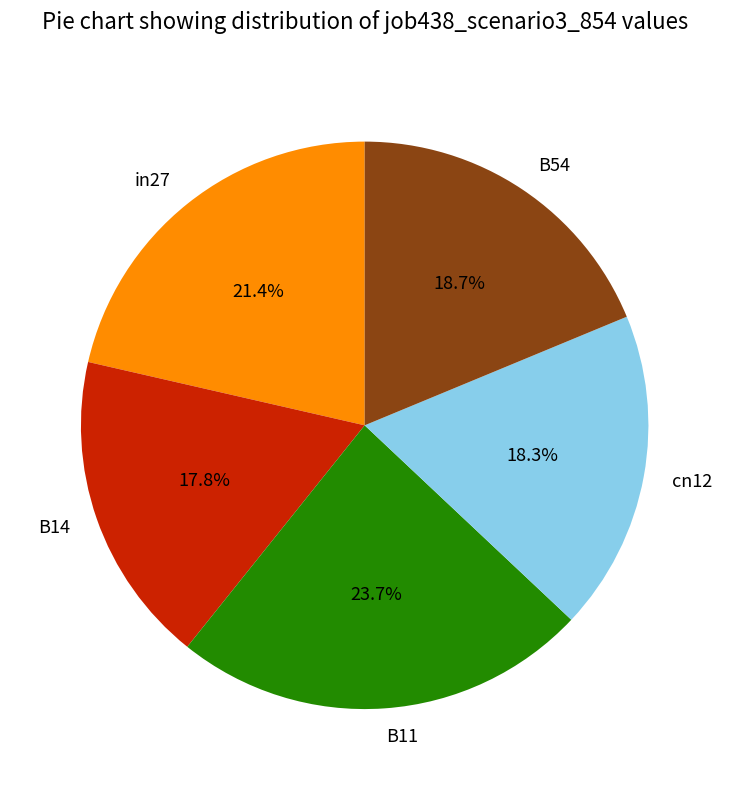

The in27 slice represents 21% of the pie. True or false?

True